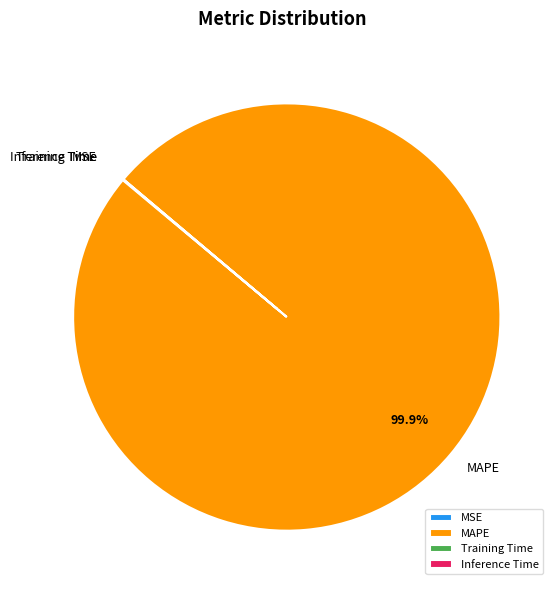

Which slice represents more than half of the pie?

MAPE